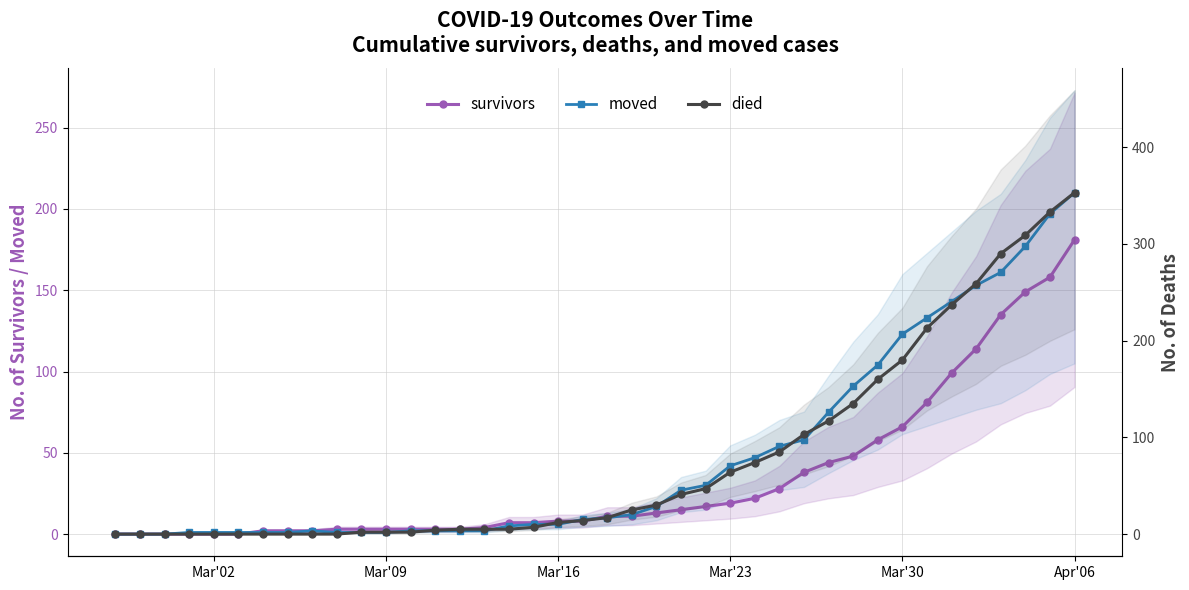

At which category is the sum across all series the highest?

Apr'06